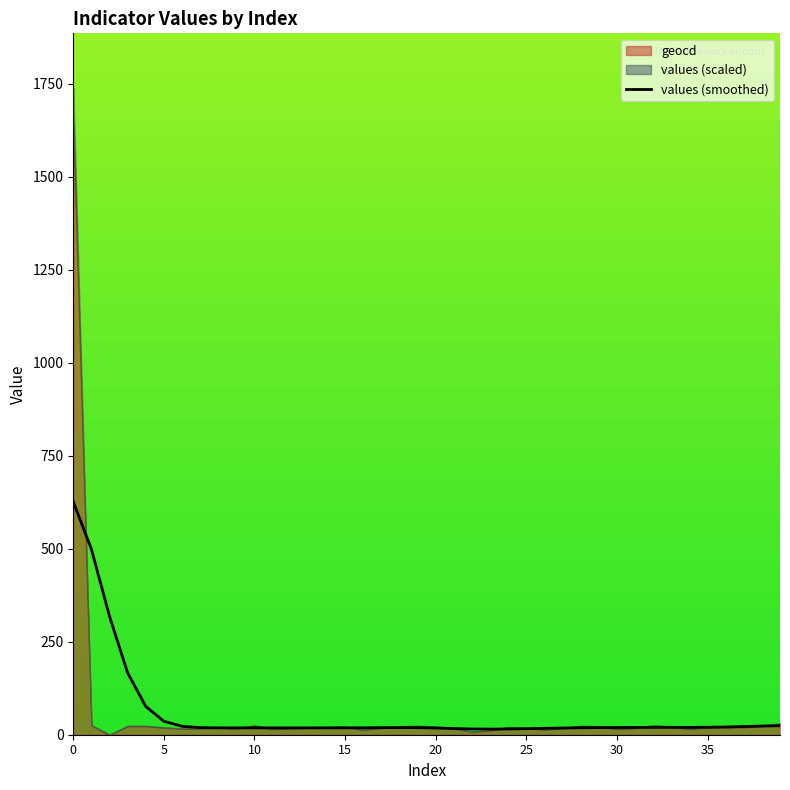

True or false: values (smoothed) has a value of 270.3 at 0.

False